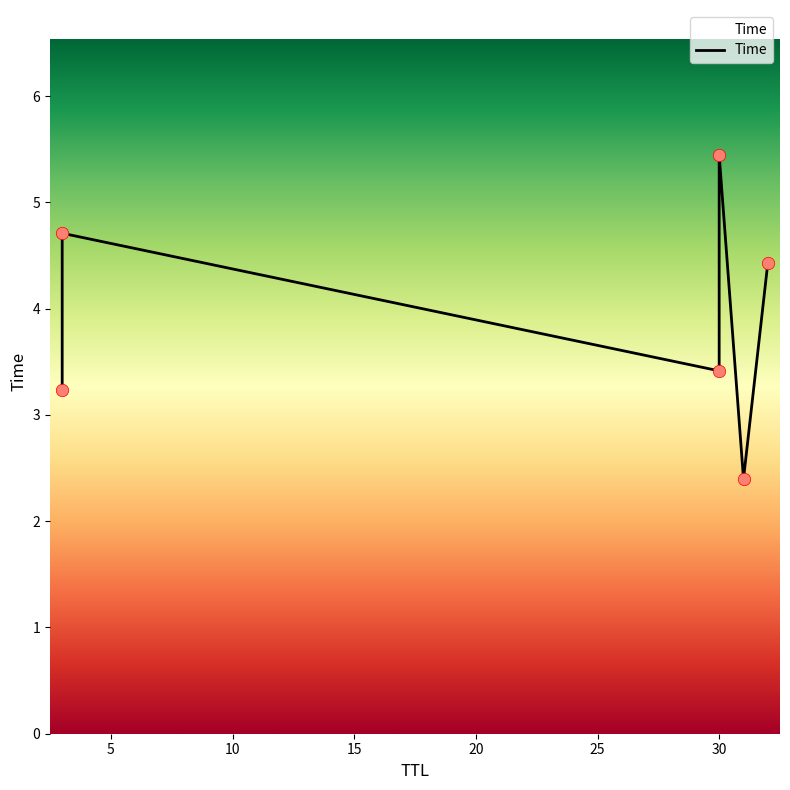

Between 30 and 32, which is larger?

32